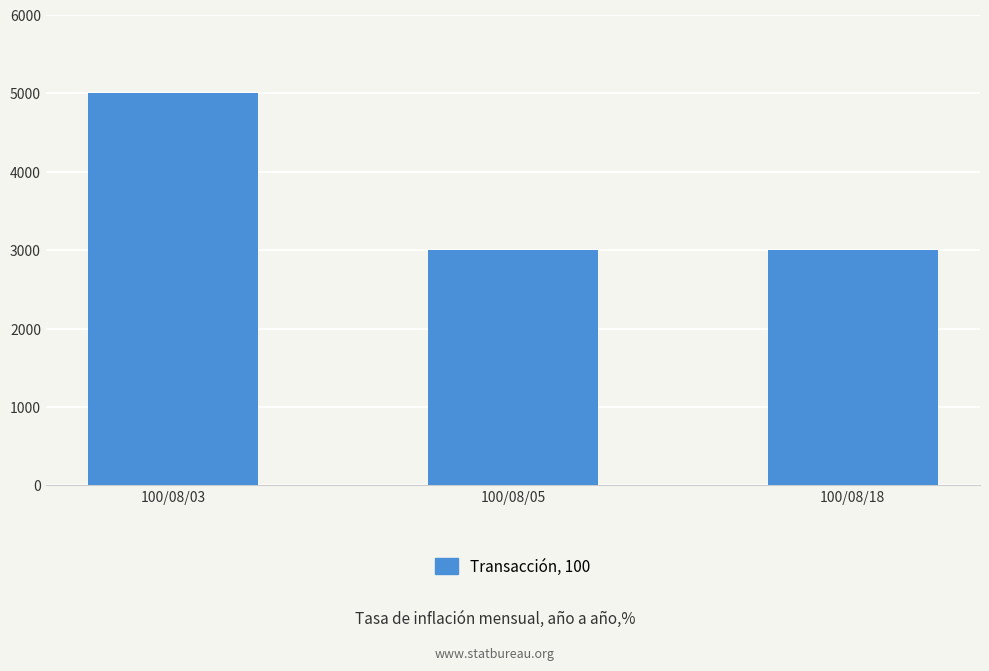

What is the ratio of the value at 100/08/05 to the value at 100/08/18?

1.0